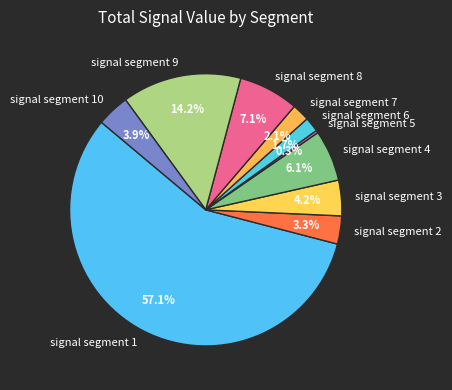

Do signal segment 2 and signal segment 6 together represent more than half of the pie?

No